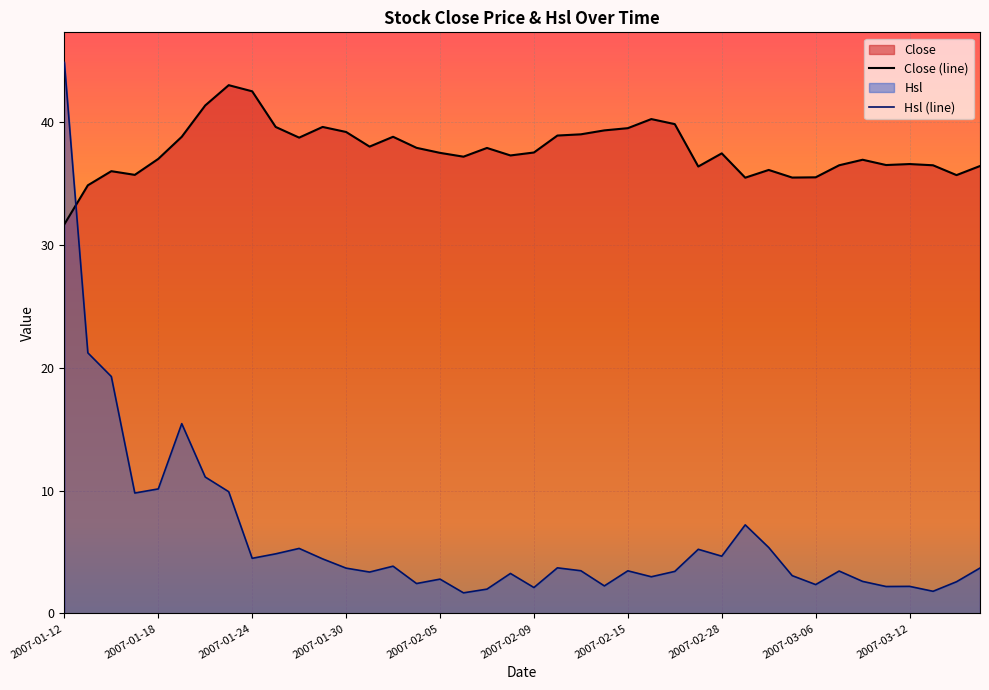

Between 30 and 15, which is larger?

15